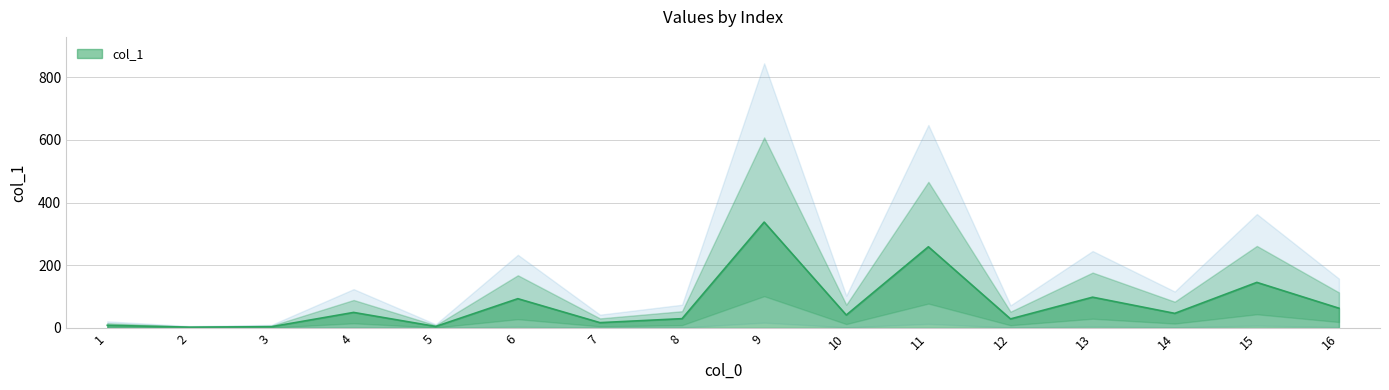

The chart shows a value of 28.8 at 12. True or false?

True